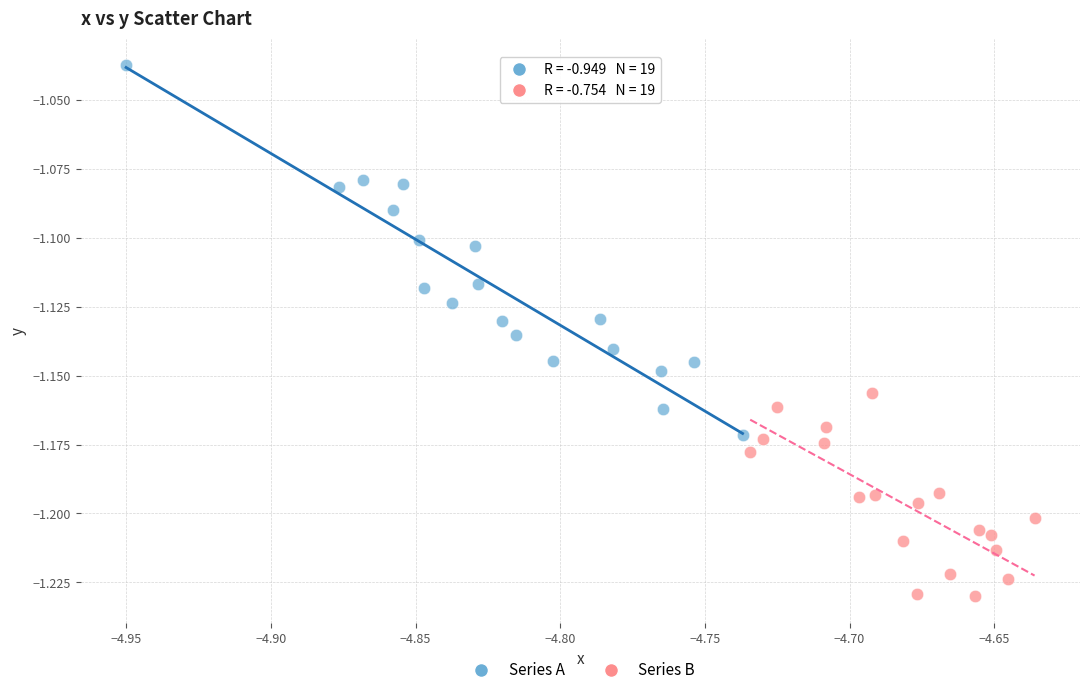

Which series reaches the maximum Y coordinate?

Series A